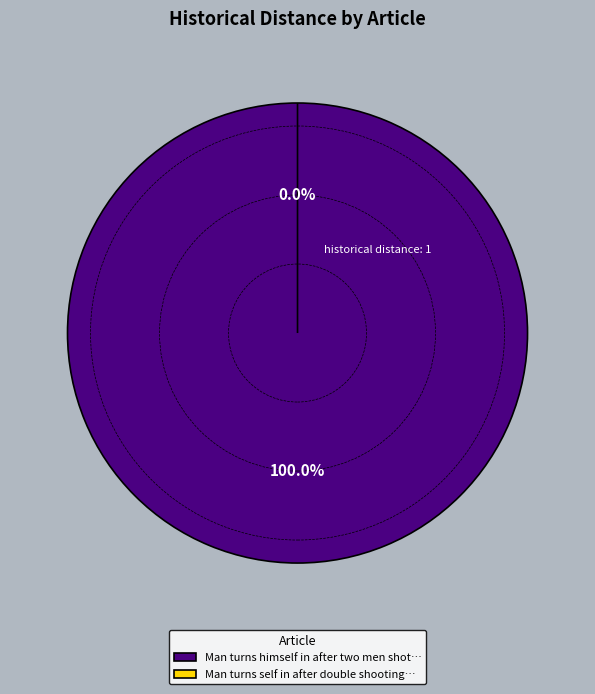

What is the largest slice in the pie chart?

Man turns himself in after two men shot